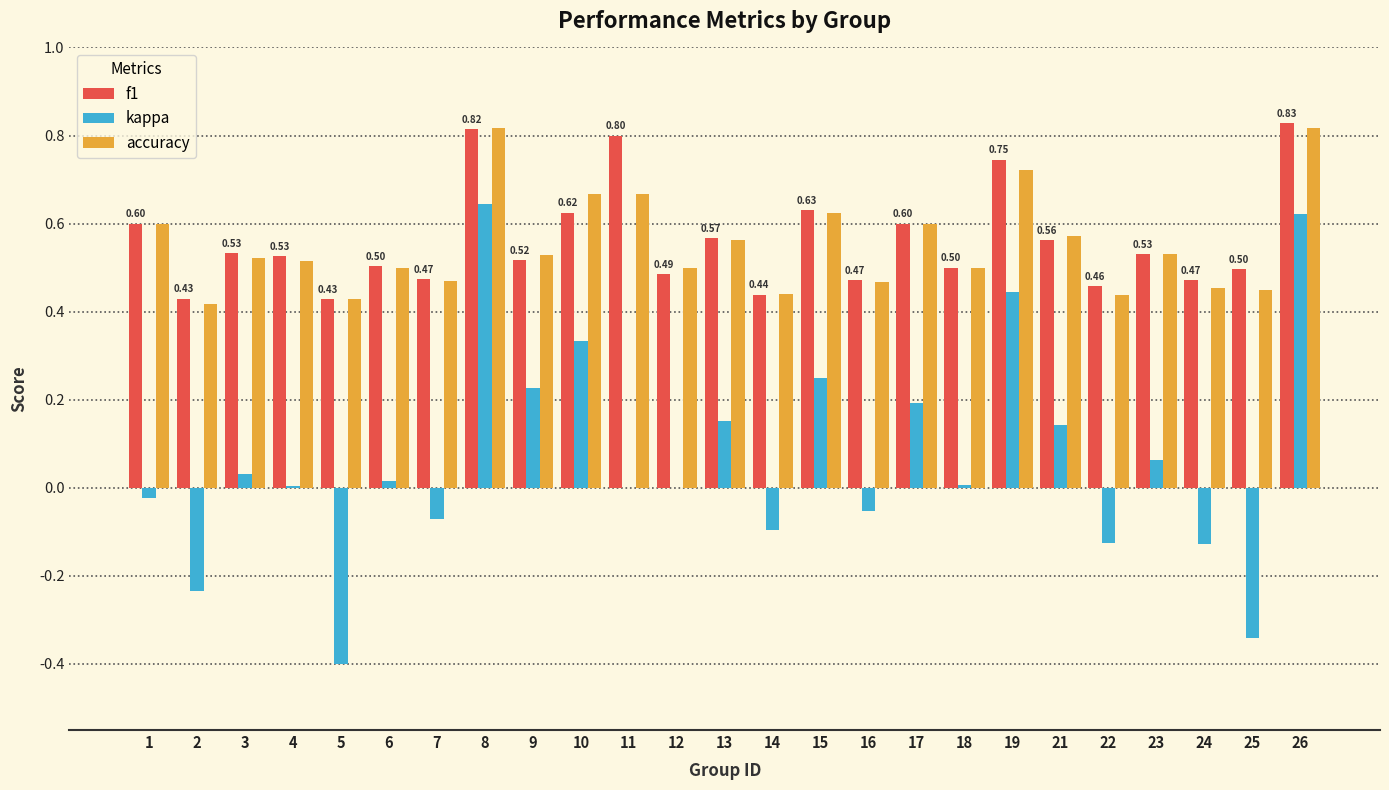

Is the value of kappa at 13 greater than the value of f1 at 21?

No